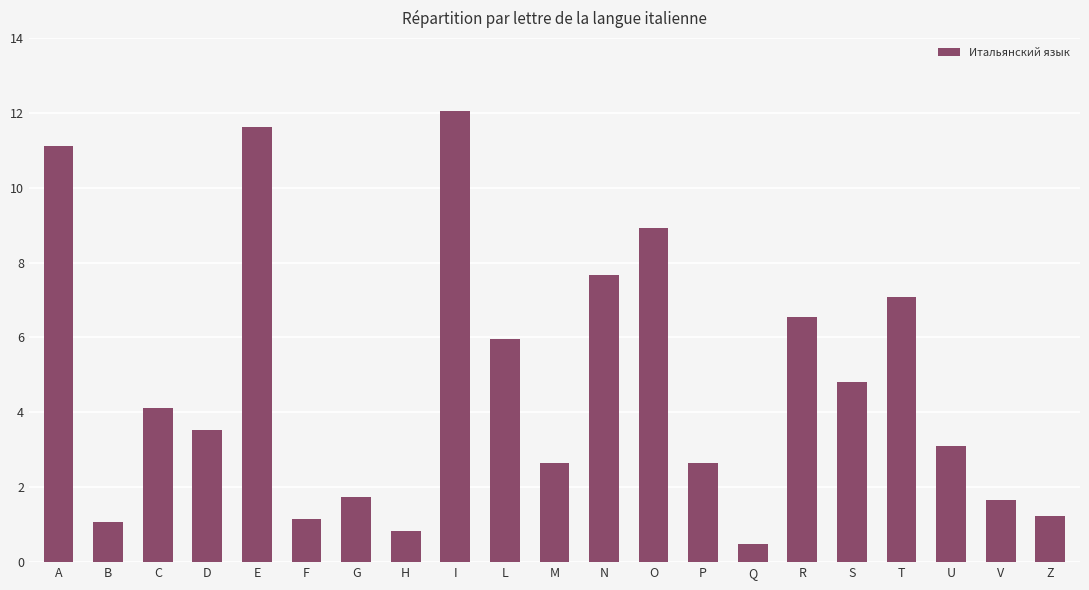

Which label corresponds to the largest value in the chart?

I